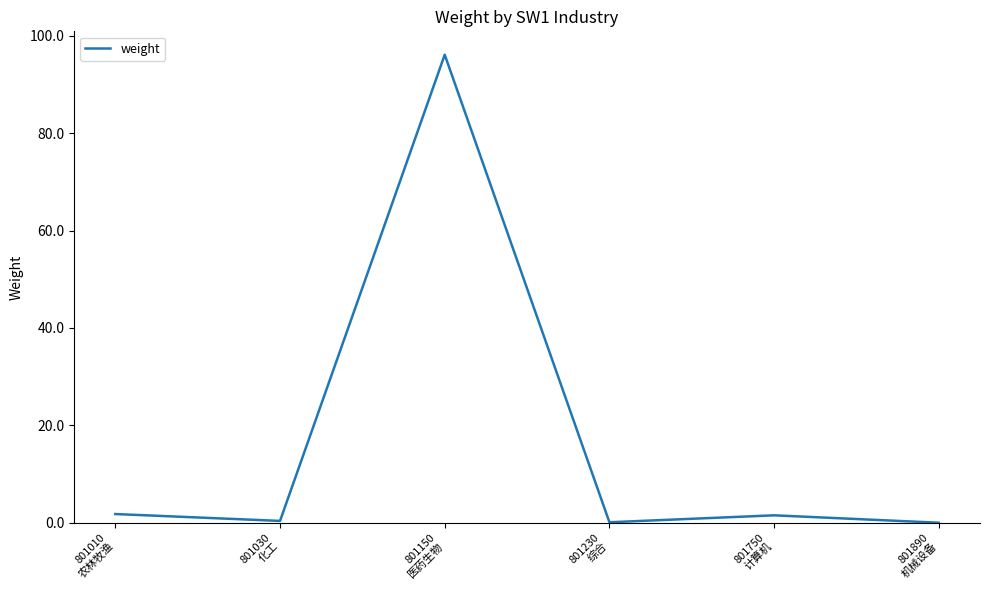

Between 801150
医药生物 and 801750
计算机, which is larger?

801150
医药生物